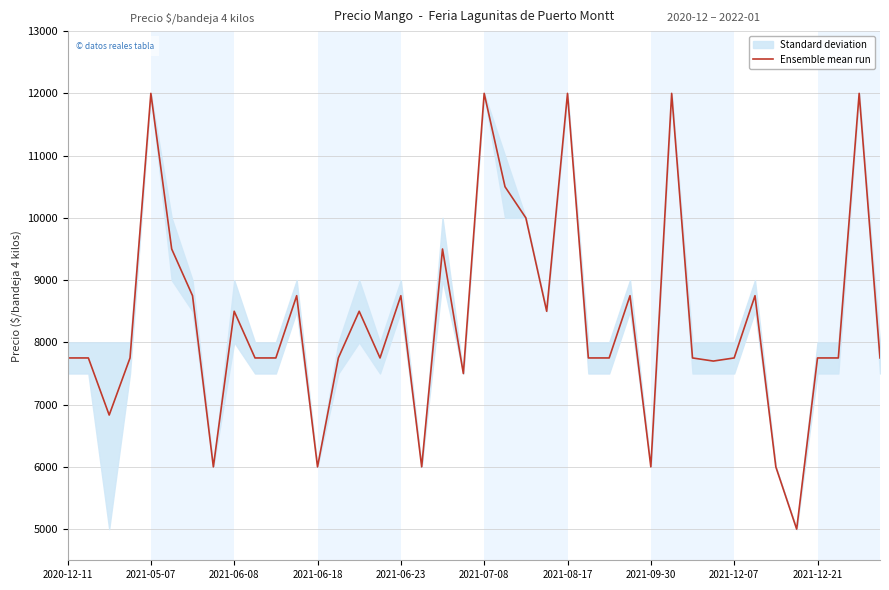

What is the lowest value of the Ensemble mean run series?

5000